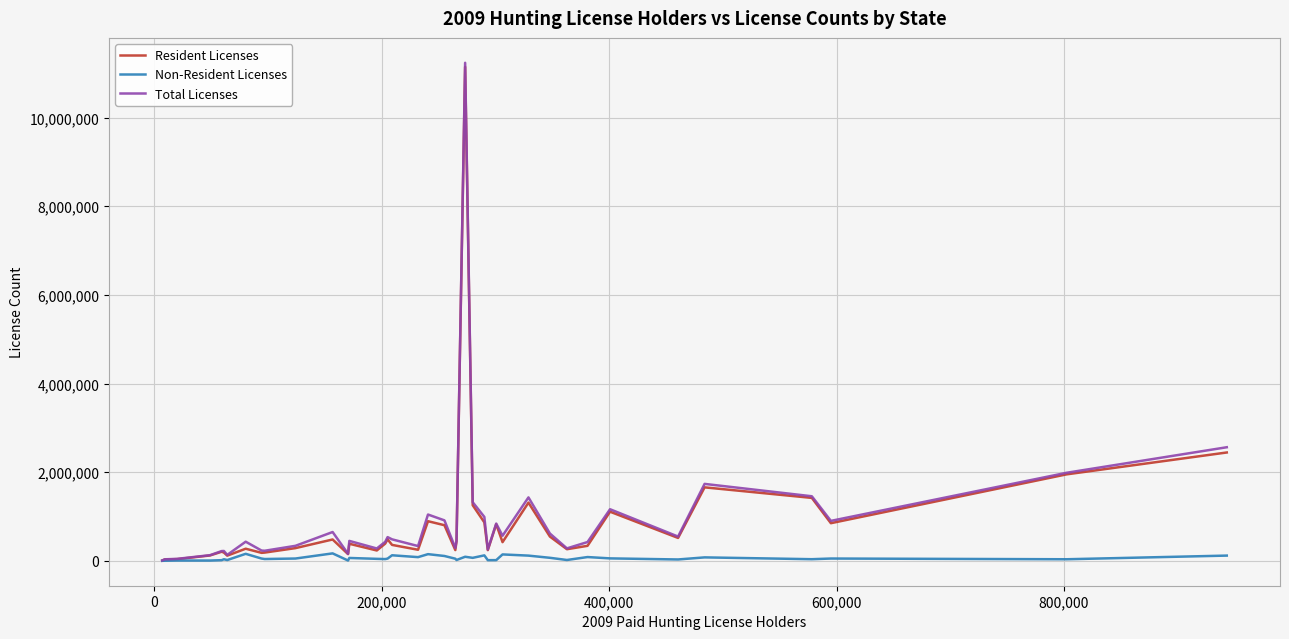

What is the lowest value of the Non-Resident Licenses series?

405